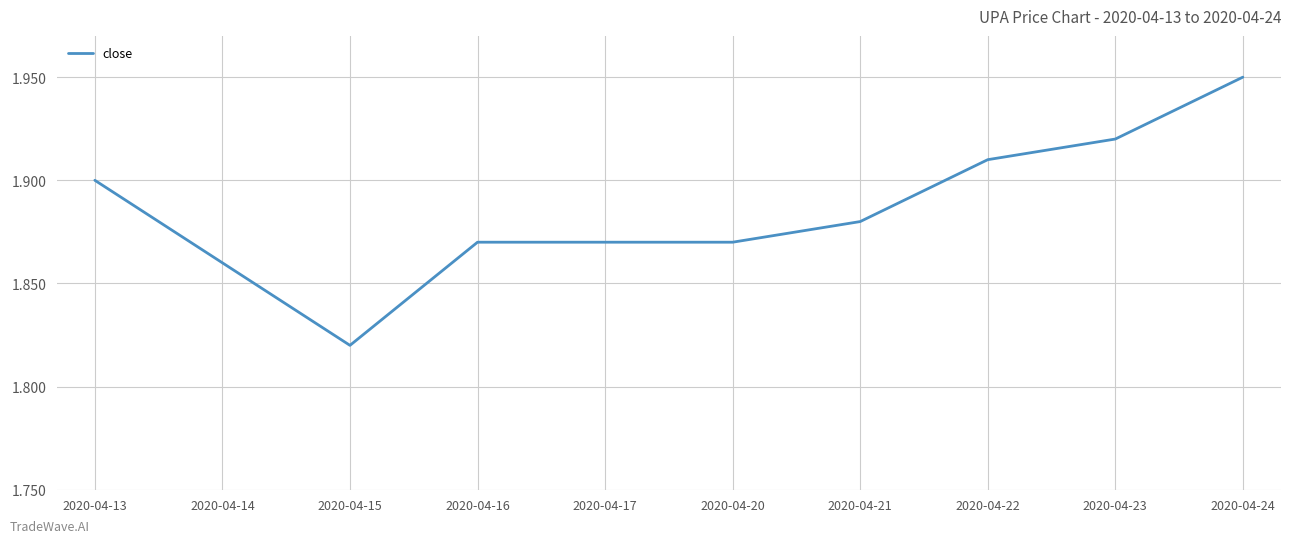

True or false: the data shows 1.9 at 2020-04-17.

True